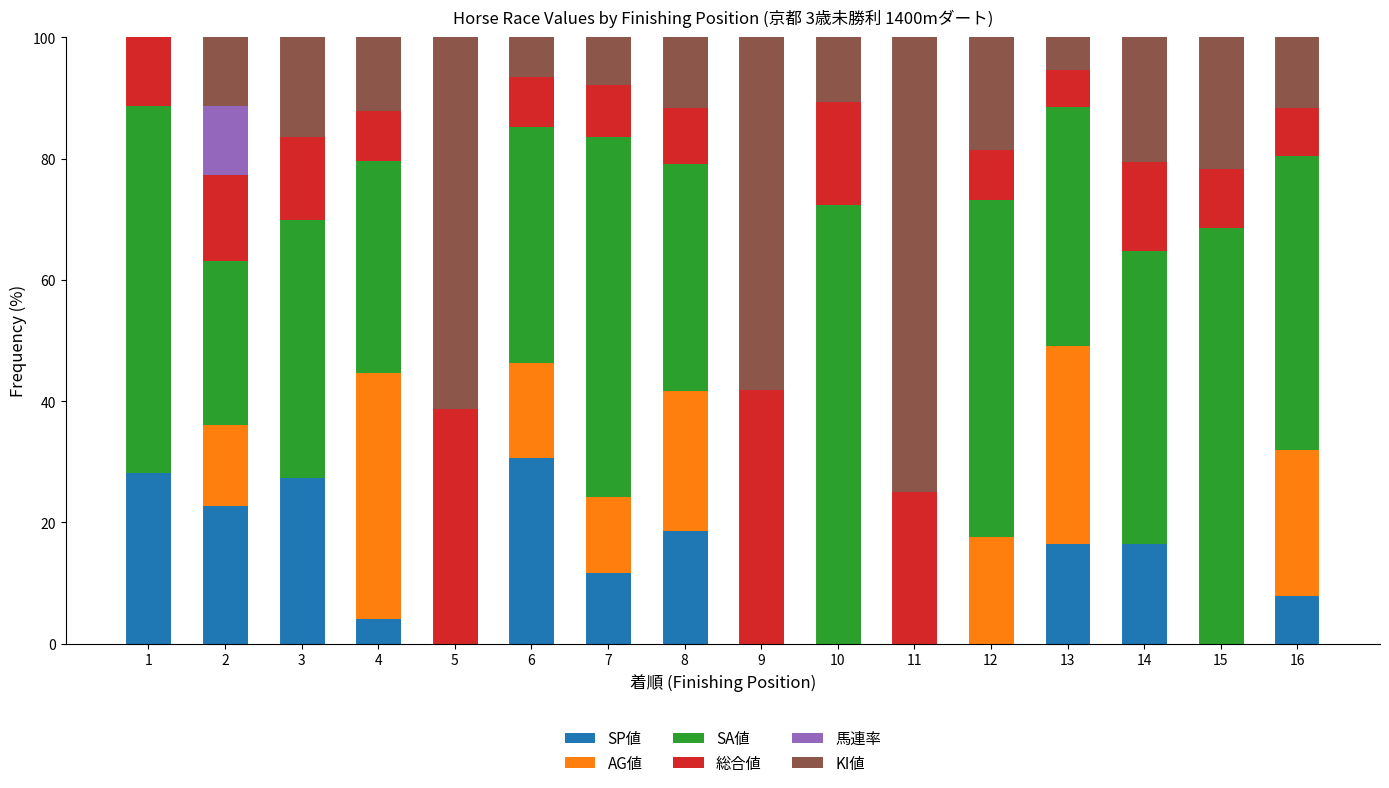

What is the total value across all series at 7?

100.0